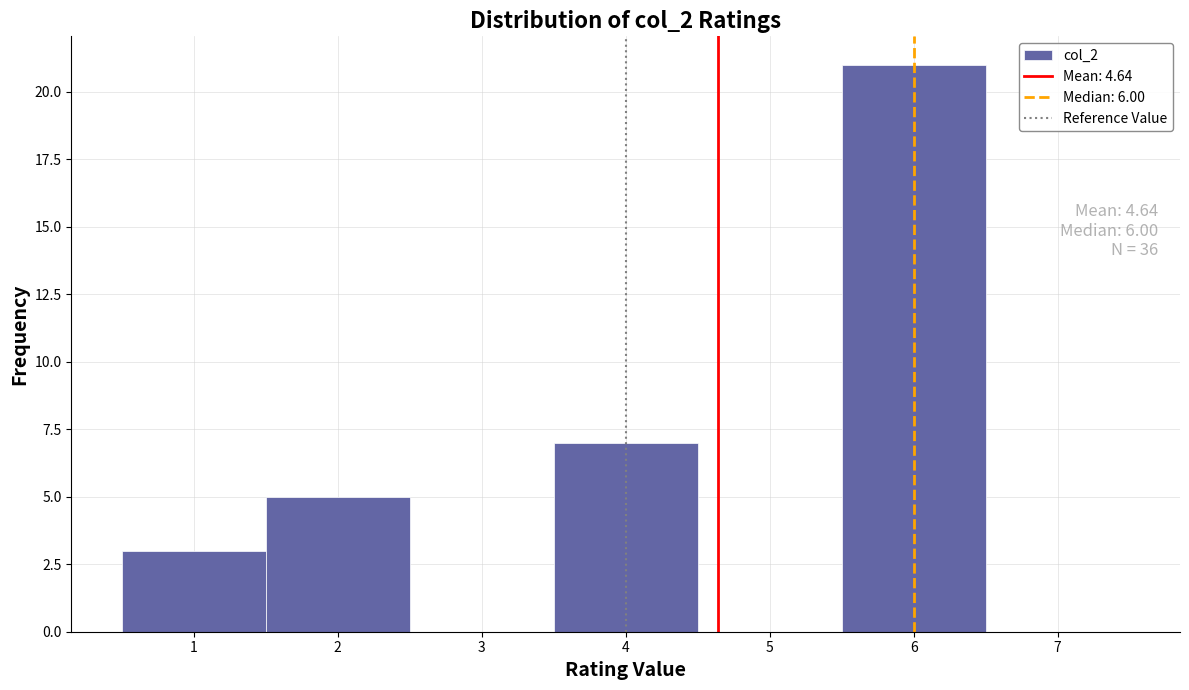

Over which range of the x-axis is the bar tallest?

5.5 to 6.5